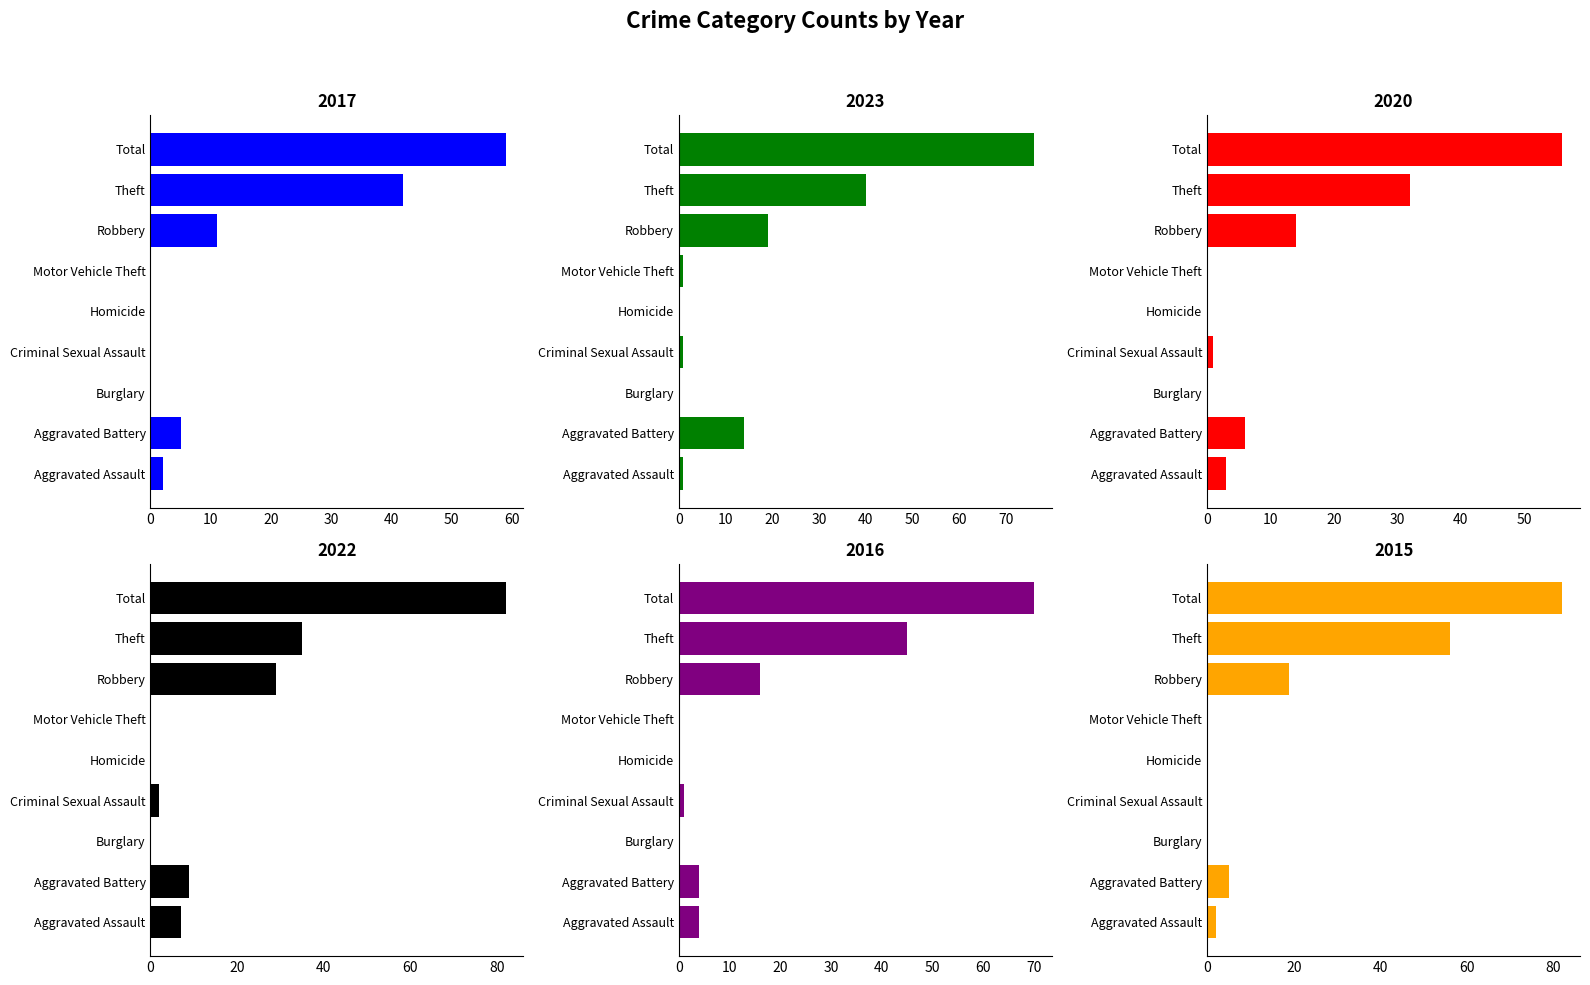

At which label does 2016 reach its minimum?

Burglary